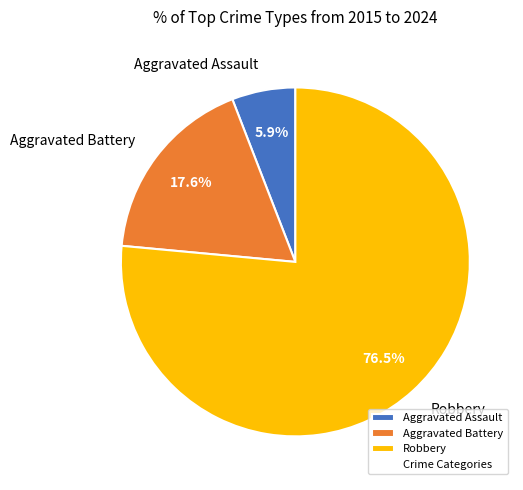

What is the majority slice?

Robbery